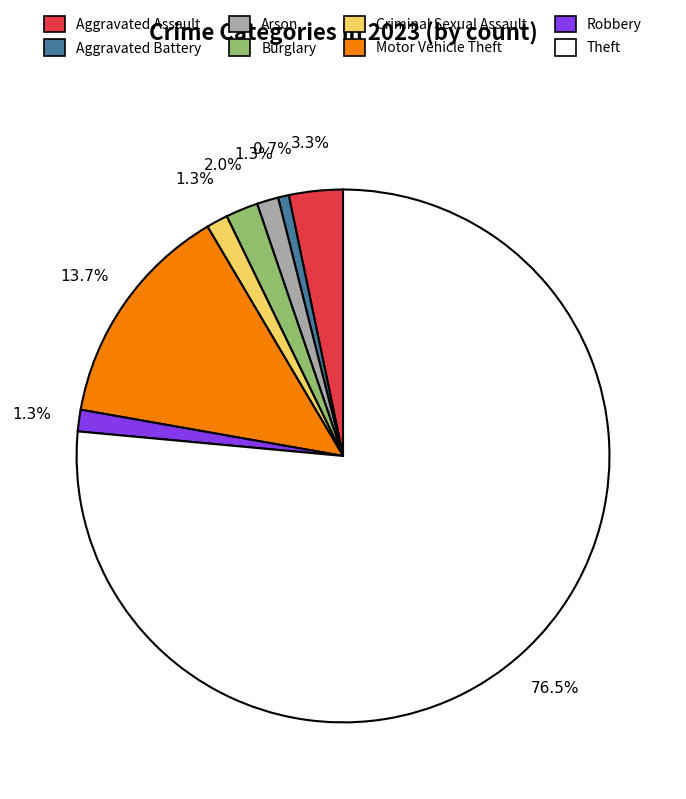

Which category has the smallest portion of the pie?

Aggravated Battery